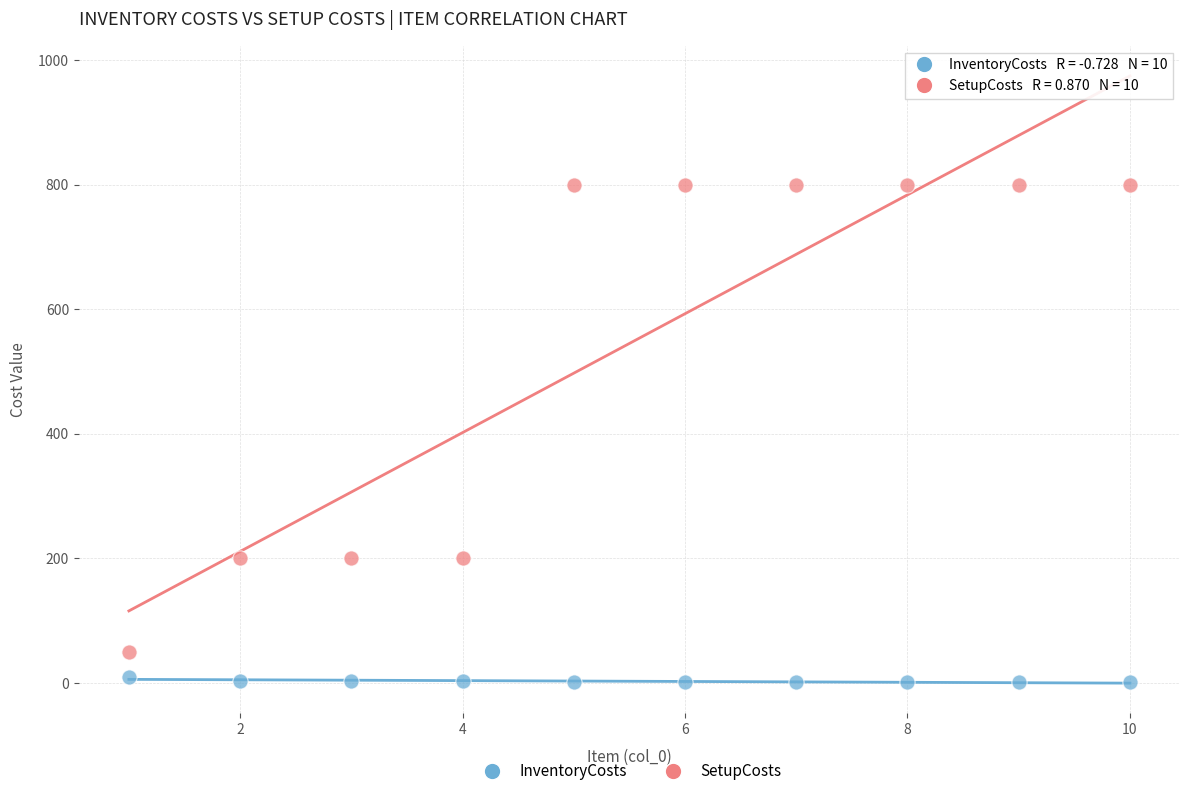

Across all data points, what is the range of Y values (max minus min)?

799